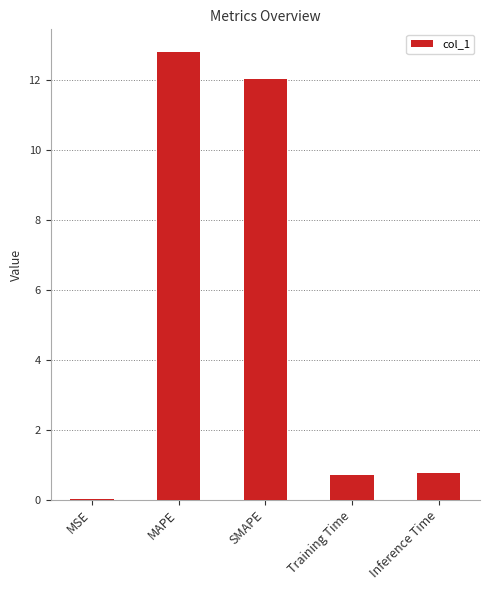

What is the approximate value at Inference Time?

0.8